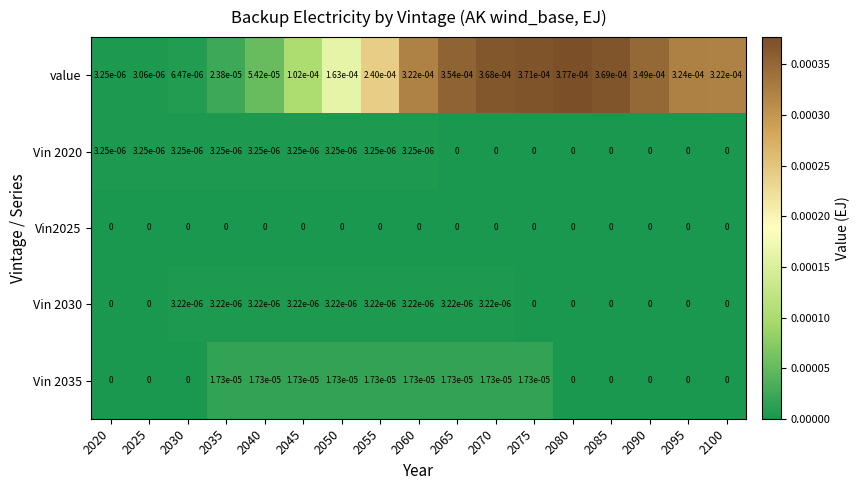

Is the value of value at 2060 greater than the value of Vin 2030 at 2080?

Yes